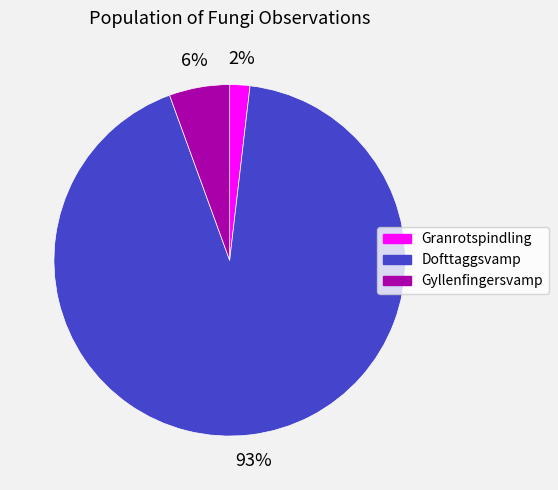

Combined, do Gyllenfingersvamp and Granrotspindling account for over 50%?

No